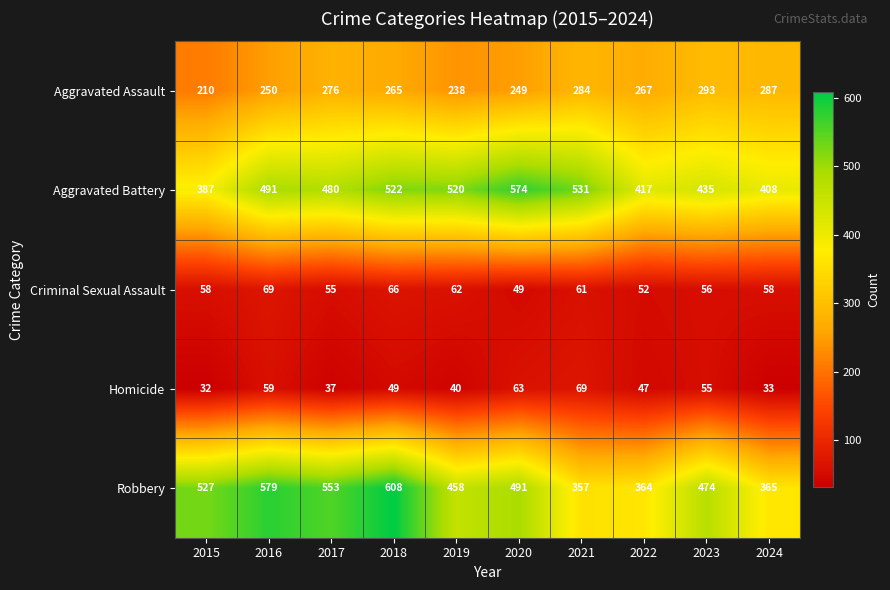

What is the difference between the highest and lowest values at 2019?

480